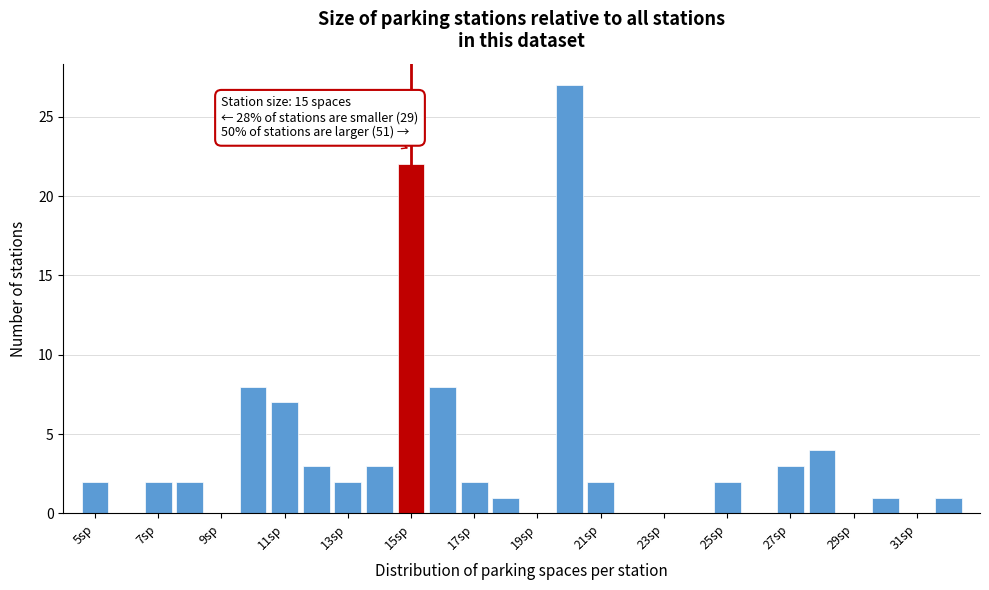

Which range on the x-axis has the tallest bar?

19.5 to 20.5